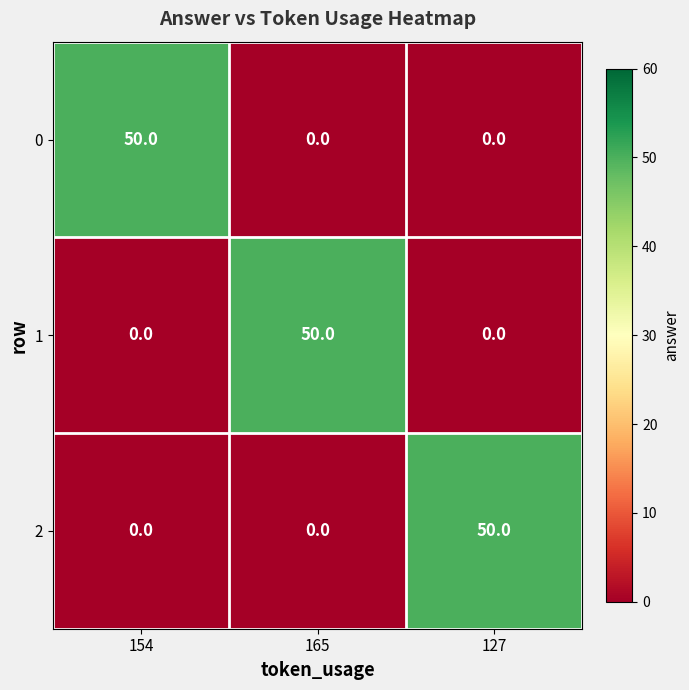

What is the maximum value for 2?

50